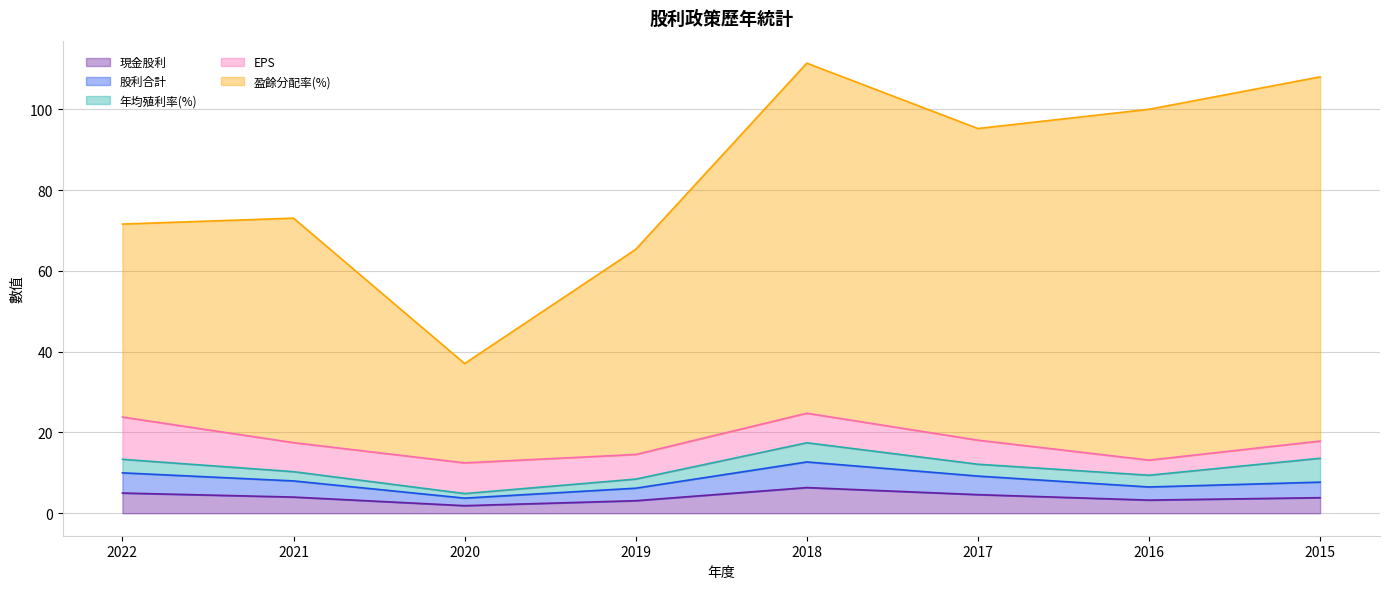

Does the chart have visible grid lines?

Yes